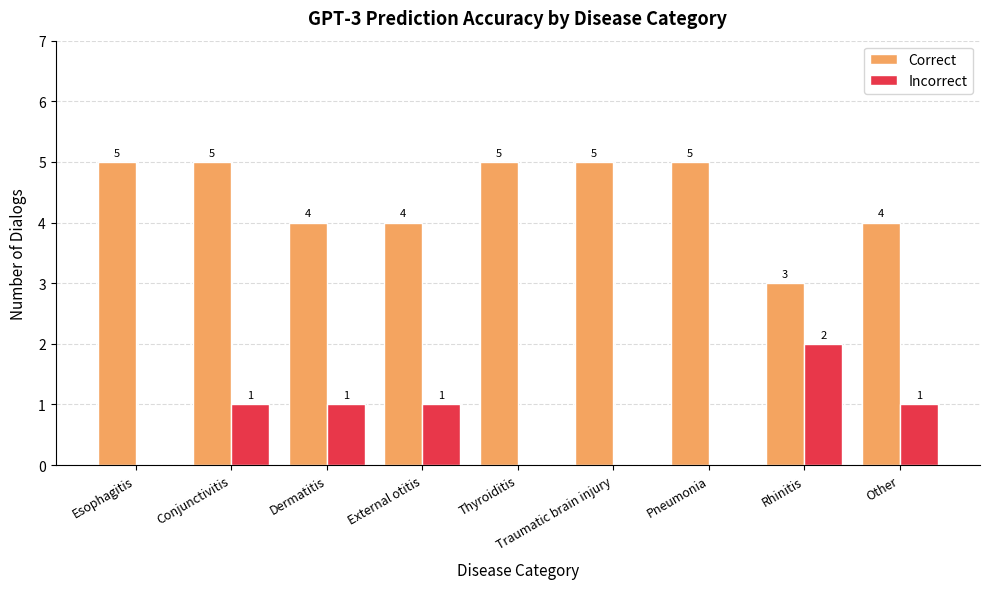

What is the approximate value of Correct at Conjunctivitis?

5